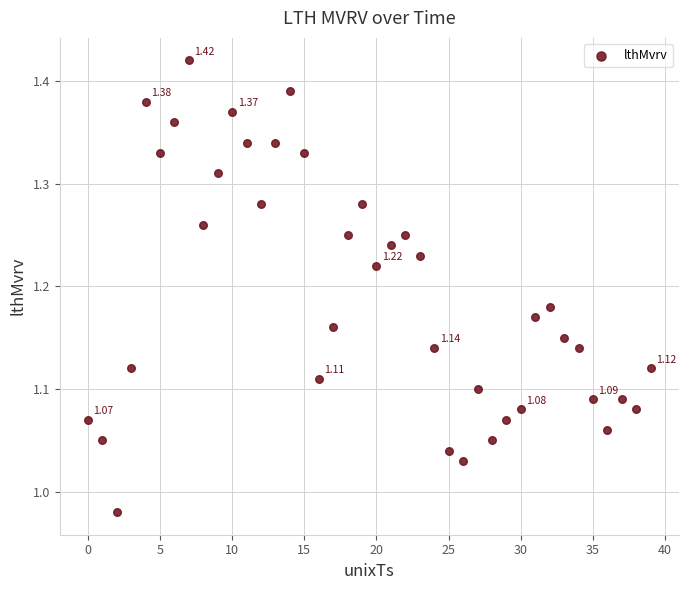

What is the range of Y values (max minus min)?

0.4